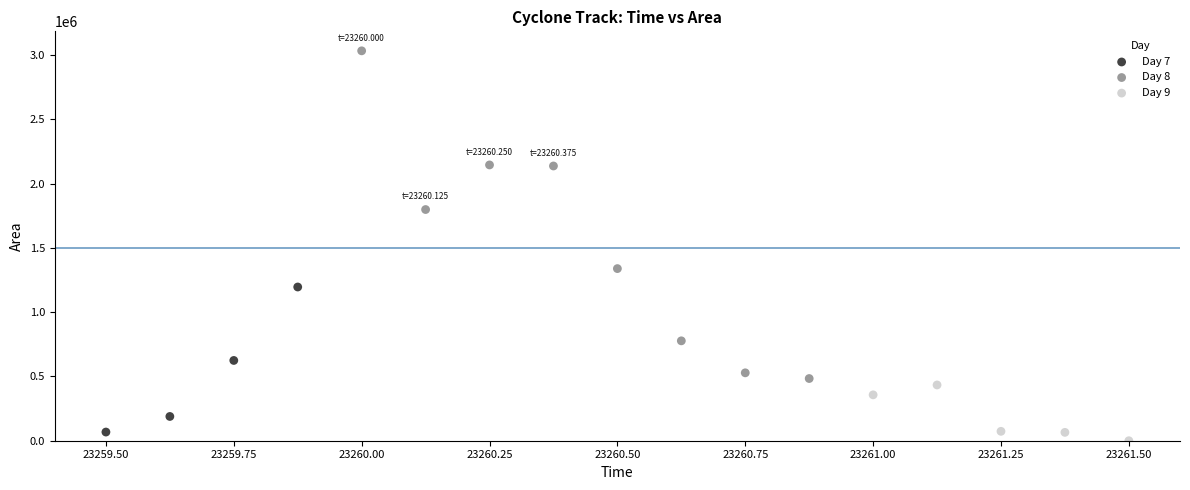

Which series has the largest Y range (max minus min)?

Day 8